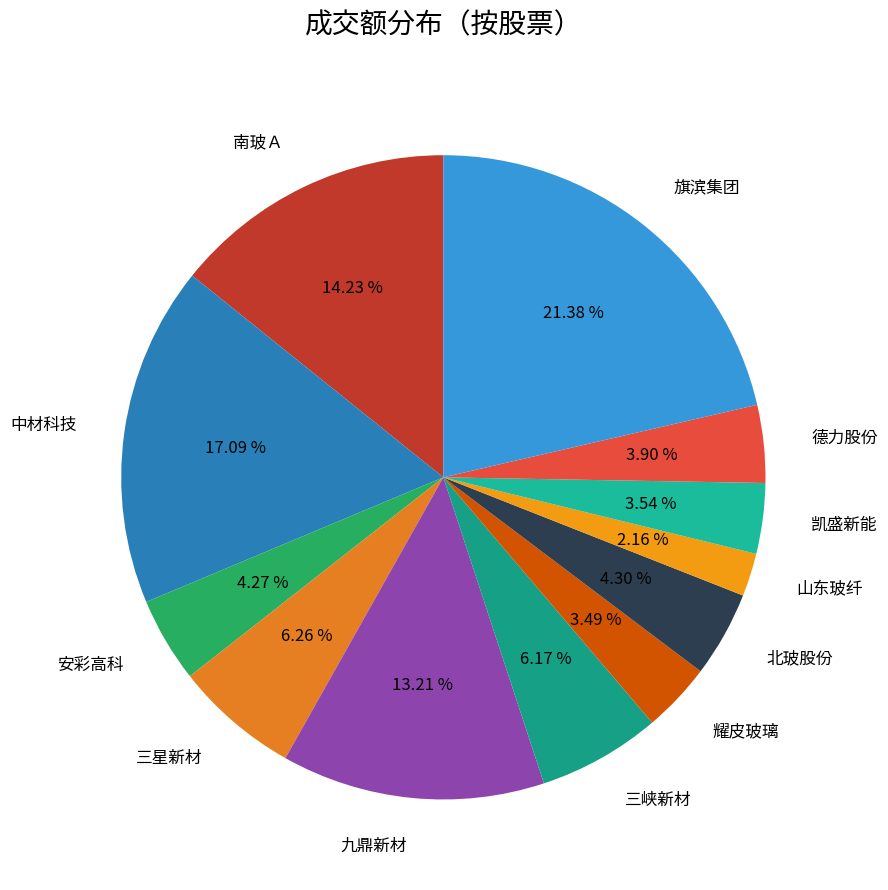

To the nearest percent, what is the difference between the 南玻Ａ and 北玻股份 slice percentages?

10%